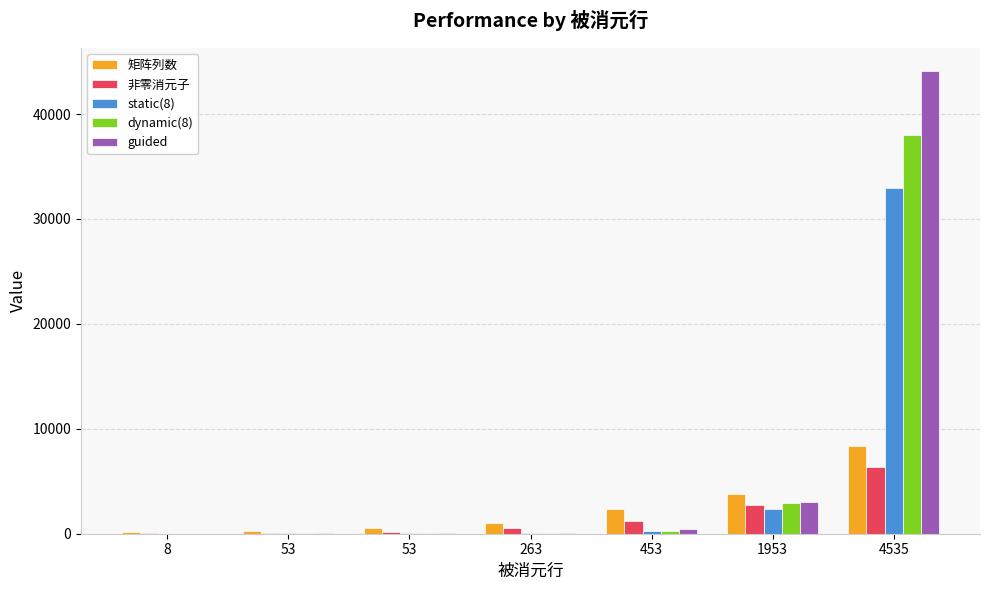

Between 8 and 453, which series saw the biggest shift?

矩阵列数